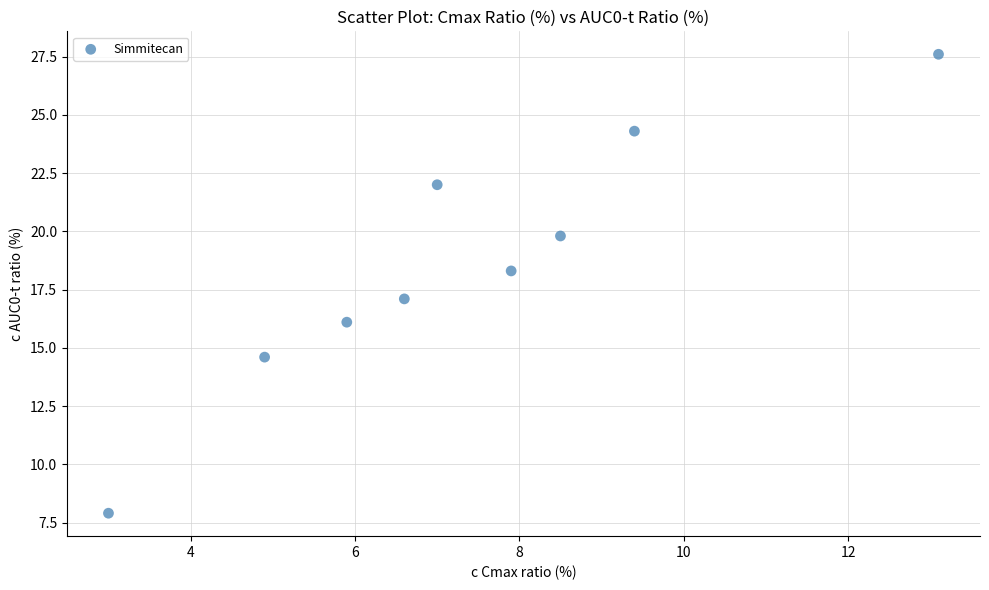

What is the range of Y values (max minus min)?

19.7